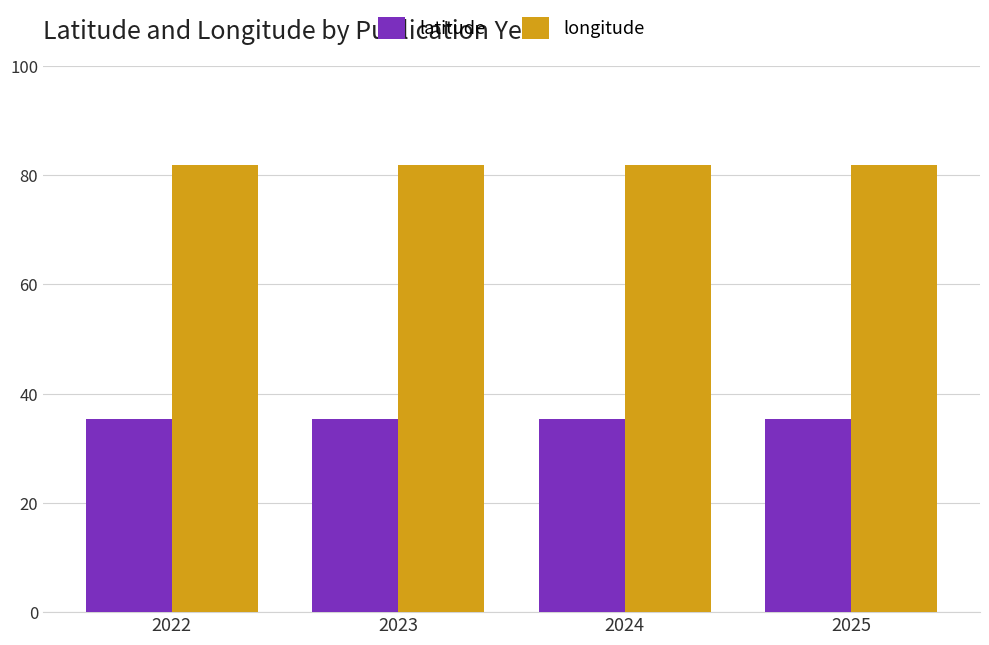

What are all the series names shown in the legend?

latitude, longitude